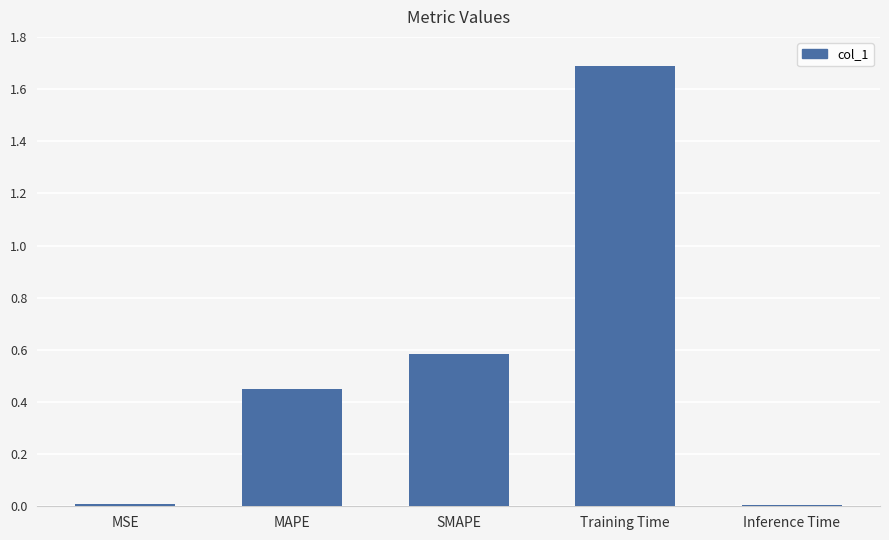

Which has a higher value, Training Time or SMAPE?

Training Time